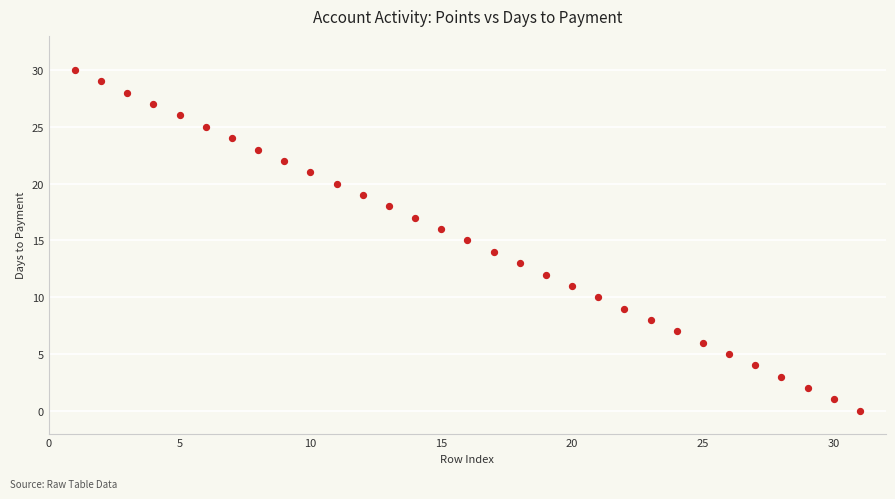

What is the range of X values (max minus min)?

30